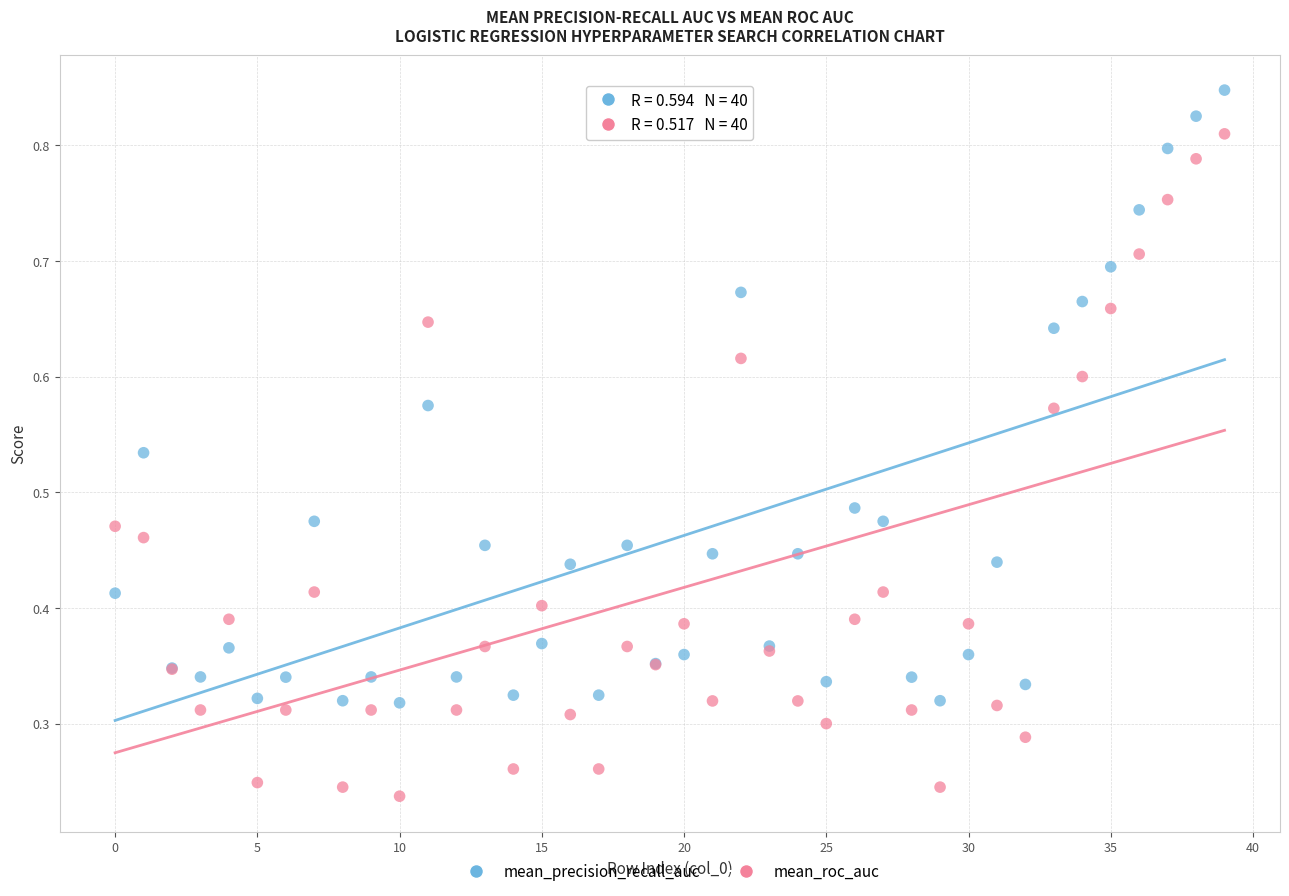

Which series has the largest Y range (max minus min)?

mean_roc_auc